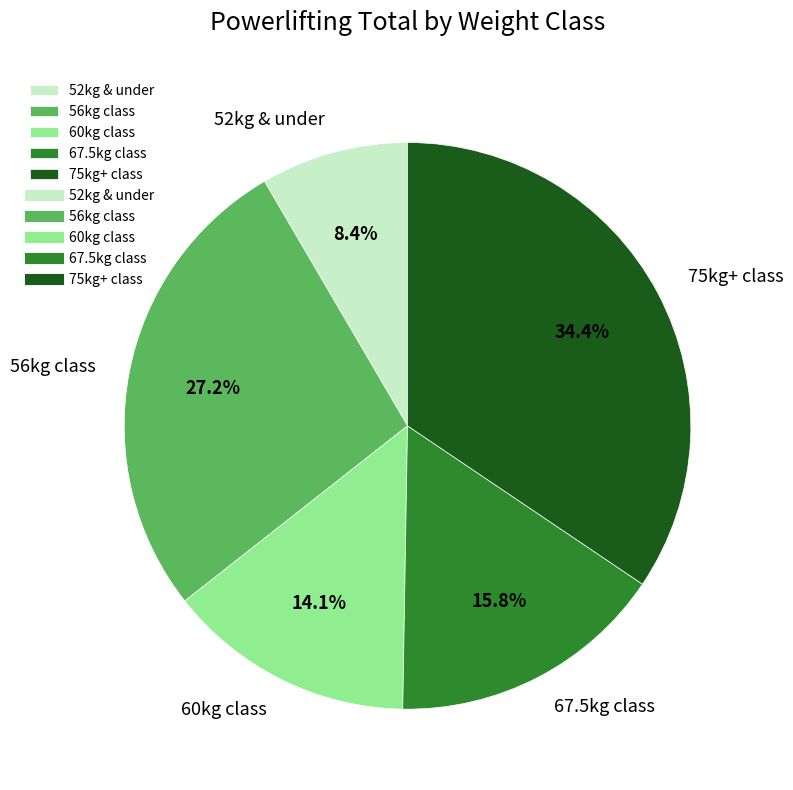

How many segments does this pie chart have?

5